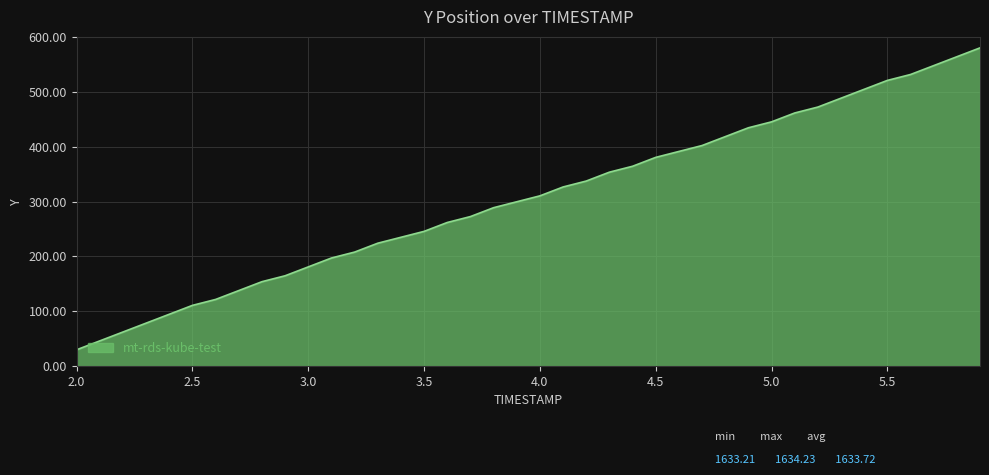

What is the difference between the maximum and minimum values?

550.0